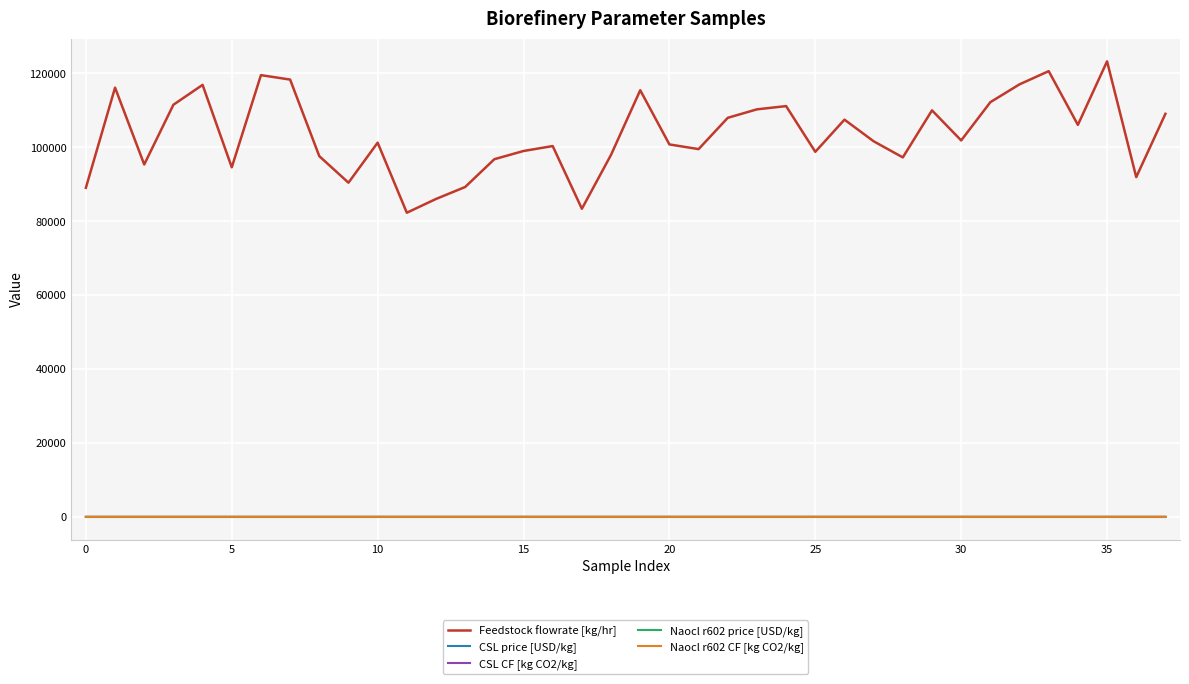

Which series has the largest range (max minus min)?

Feedstock flowrate [kg/hr]